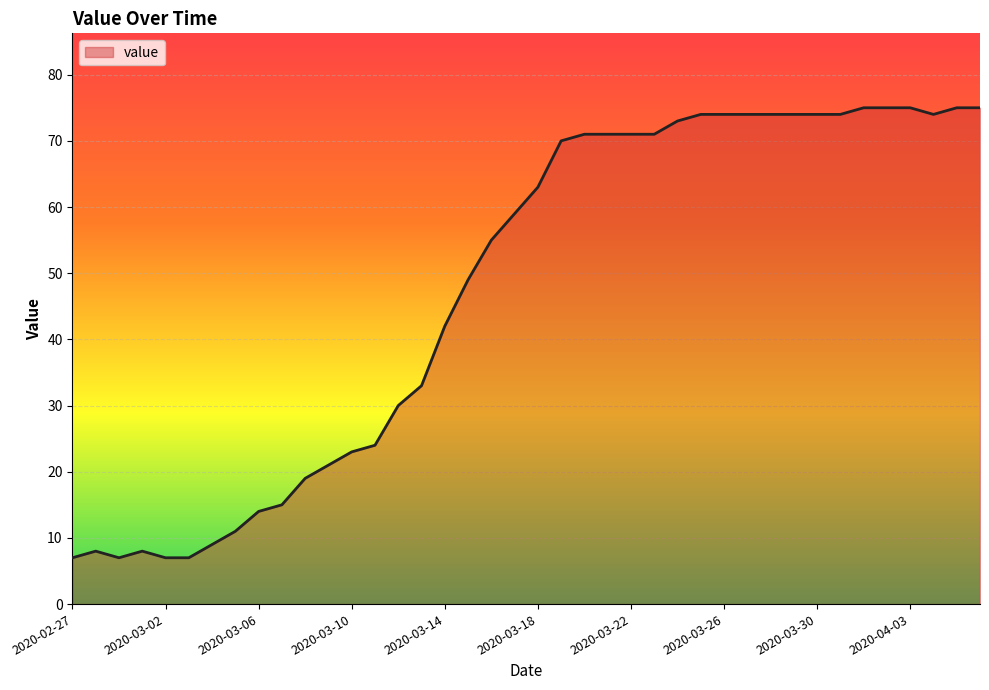

What is the minimum value shown in the chart?

7